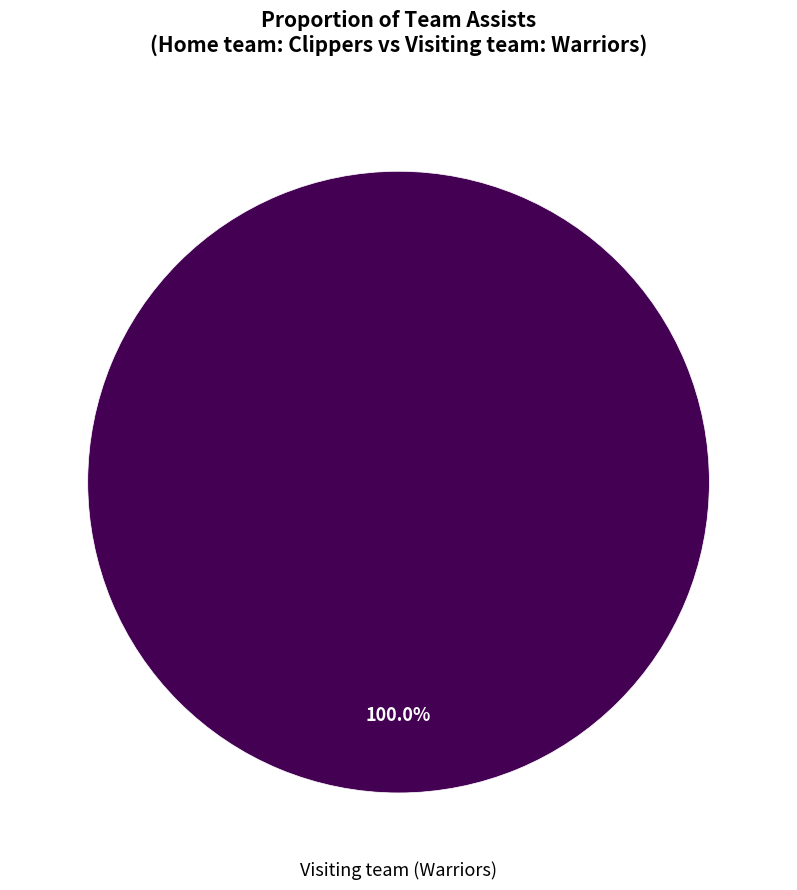

Is there any slice that represents more than half of the pie?

Yes